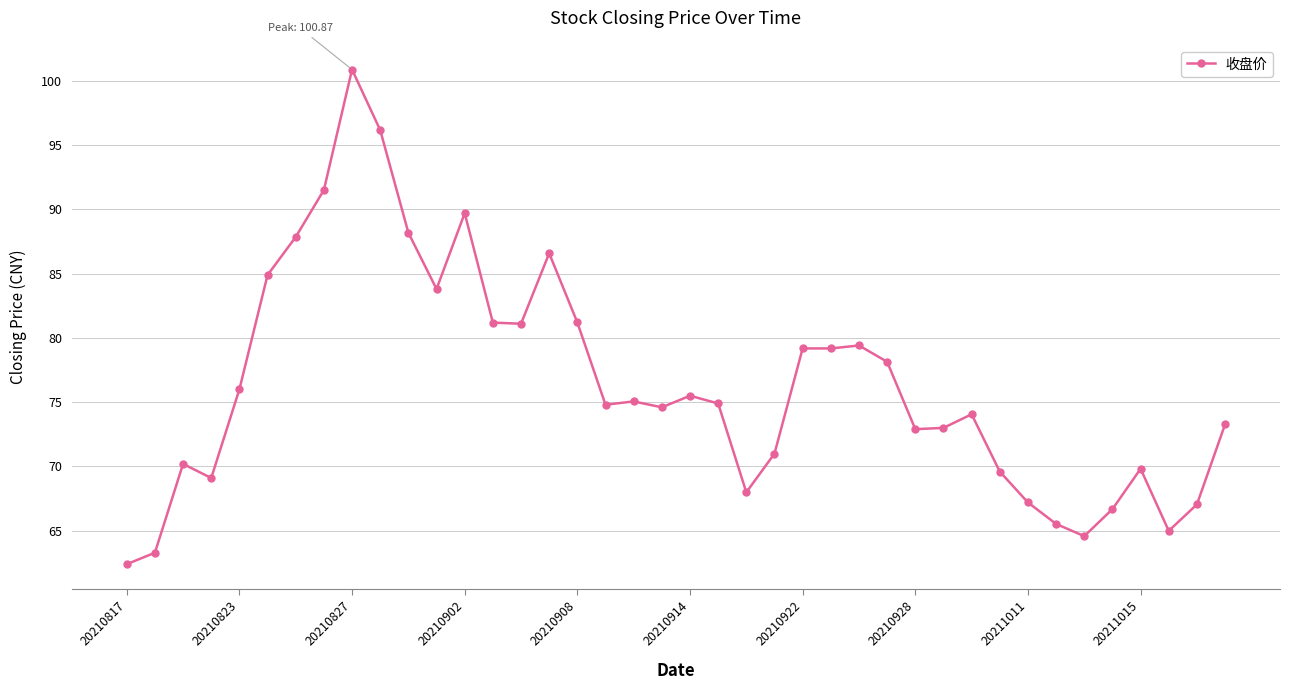

What is the maximum value shown in the chart?

100.9